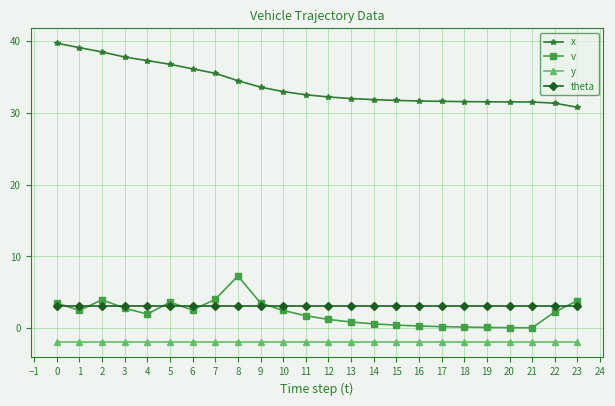

What is the maximum value for v?

7.3